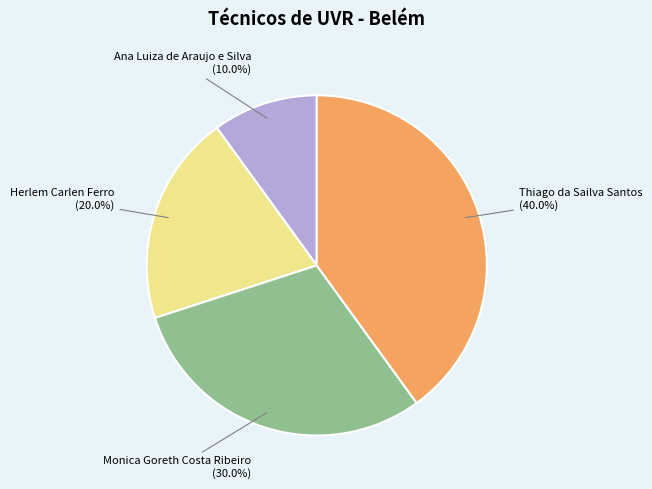

Is the sum of Herlem Carlen Ferro and Ana Luiza de Araujo e Silva greater than half?

No